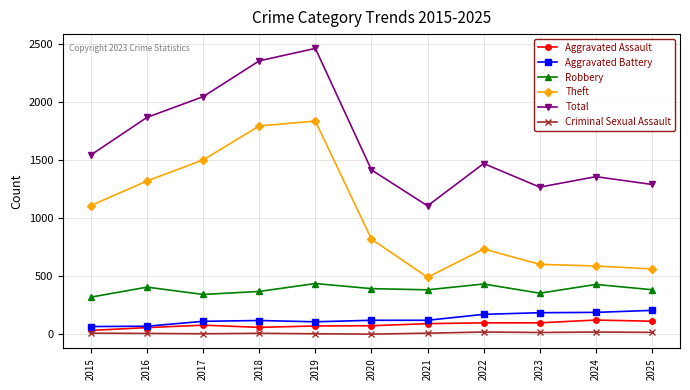

Which series changed the most between 2015 and 2025?

Theft